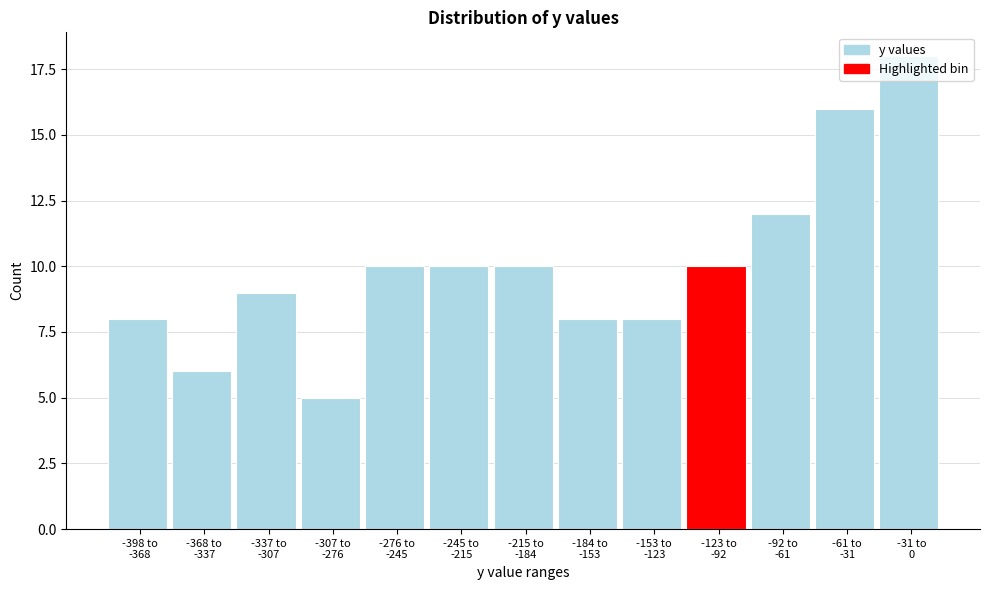

What is the average value?

10